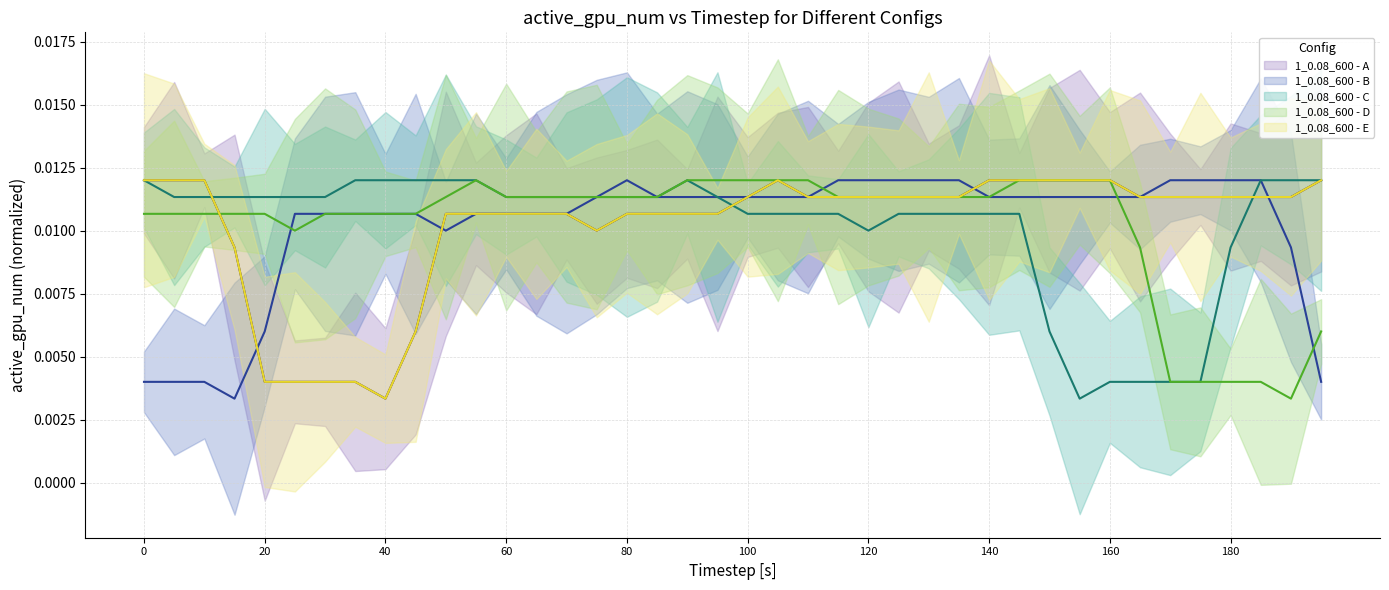

How many intersections are there between 1_0.08_600 - B and 1_0.08_600 - A?

4